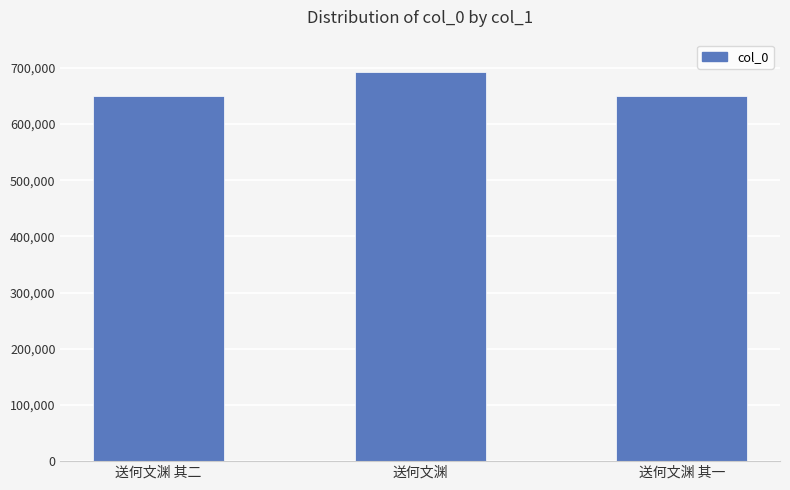

Approximately how many times larger is the value at 送何文渊 其一 compared to 送何文渊 其二?

1.0